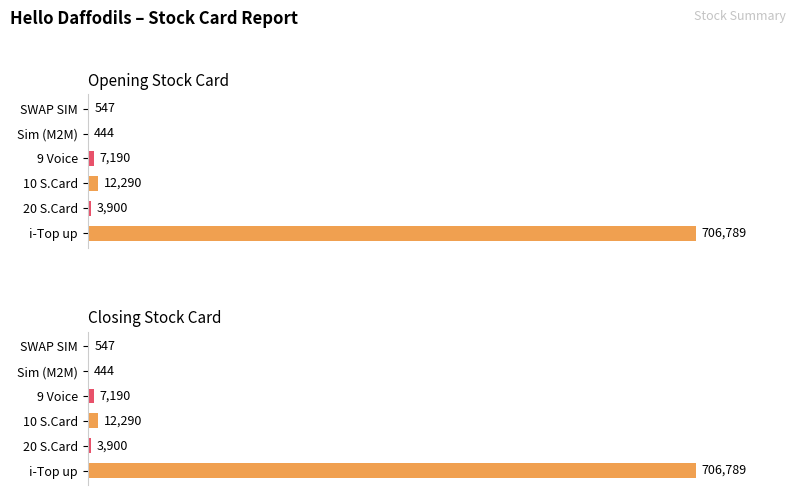

What are all the series names shown in the legend?

Opening Stock Card, Closing Stock Card